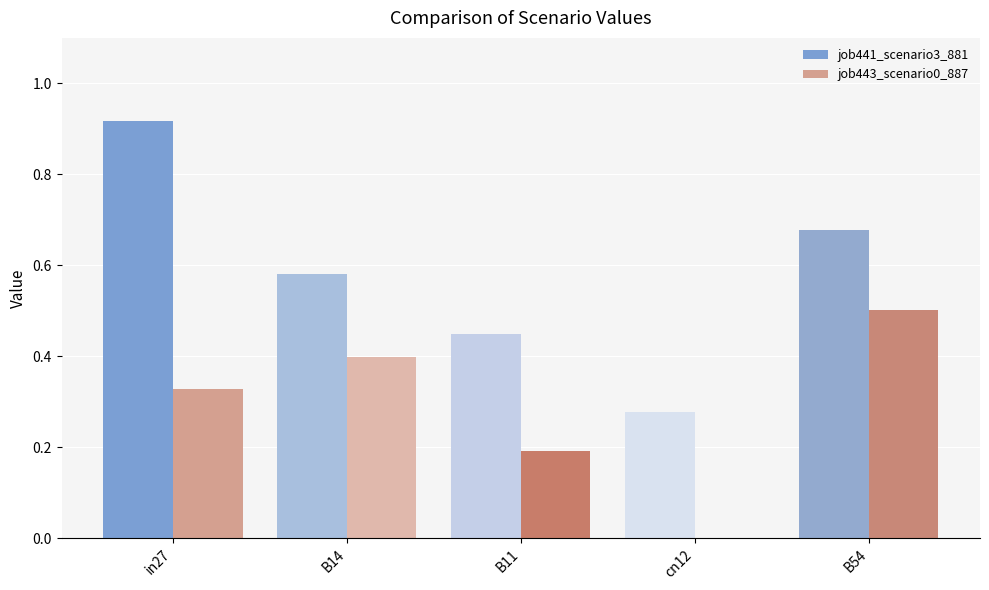

What is the highest value of the job443_scenario0_887 series?

0.5